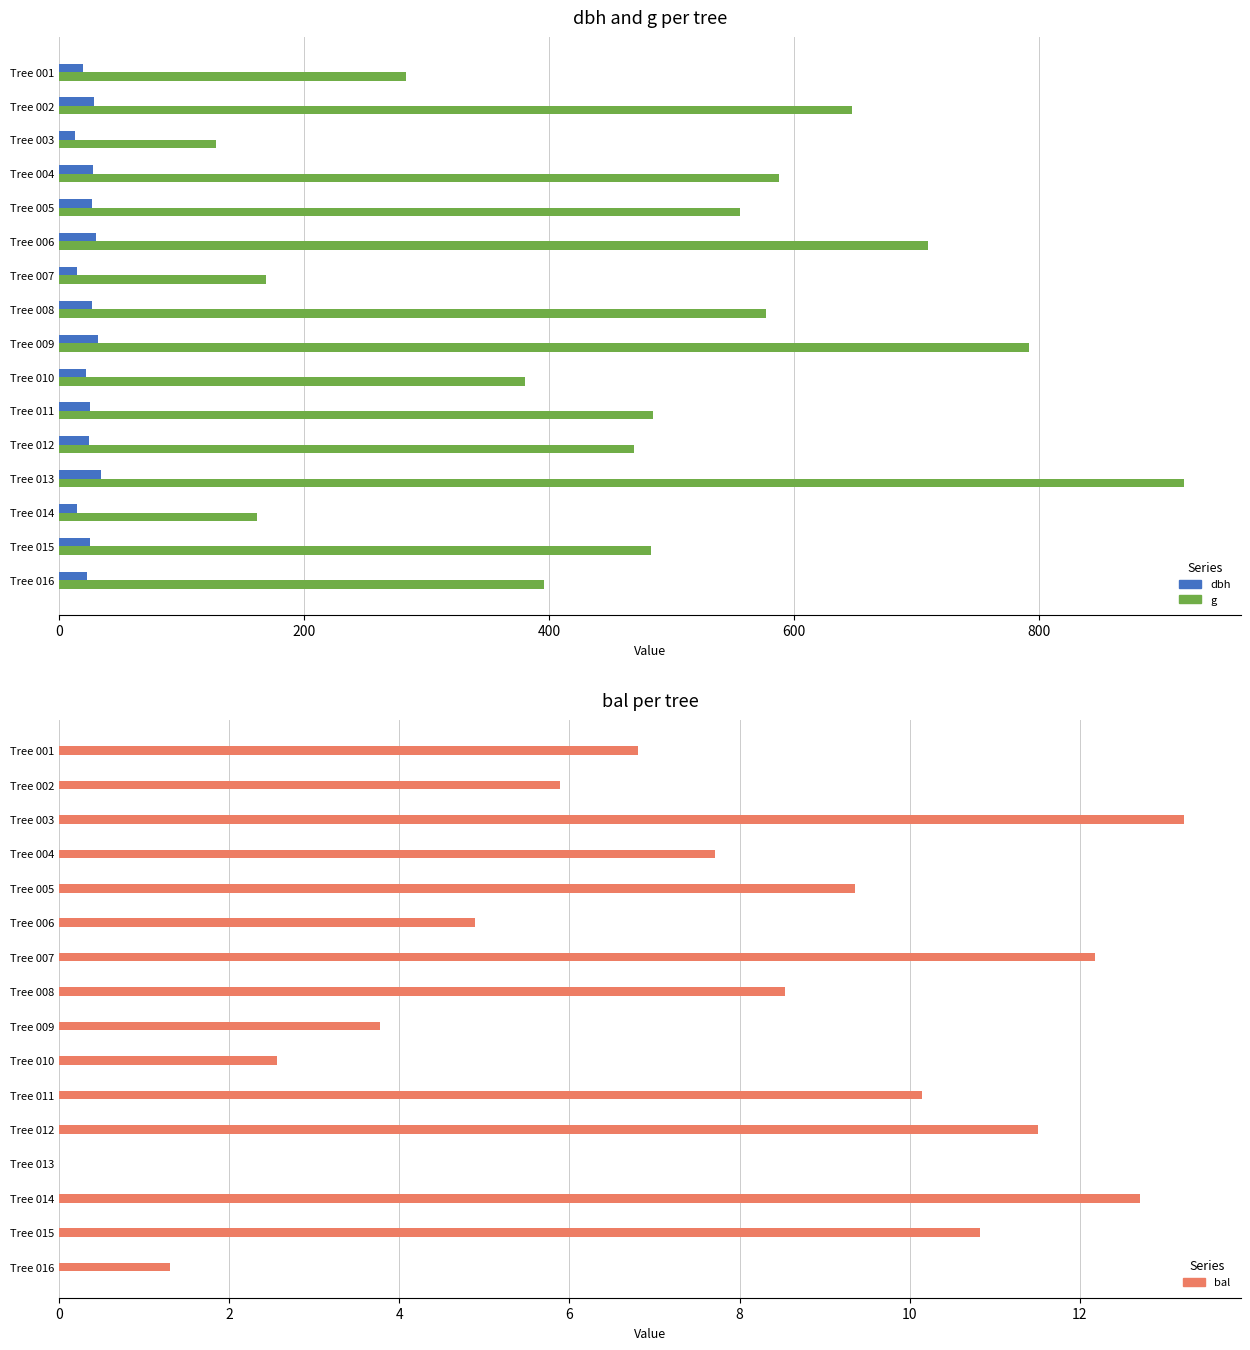

Reading right to left, list all the values displayed in this chart.

dbh: 22.4	24.8	14.3	34.2	24.4	24.9	22.0	31.8	27.1	14.7	30.1	26.6	27.4	12.8	28.7	19.0
g: 395.8	483.1	161.7	918.6	469.5	485.0	380.1	791.7	576.8	168.6	709.2	555.7	587.5	127.7	646.9	283.5
bal: 1.3	10.8	12.7	0.0	11.5	10.1	2.6	3.8	8.5	12.2	4.9	9.4	7.7	13.2	5.9	6.8